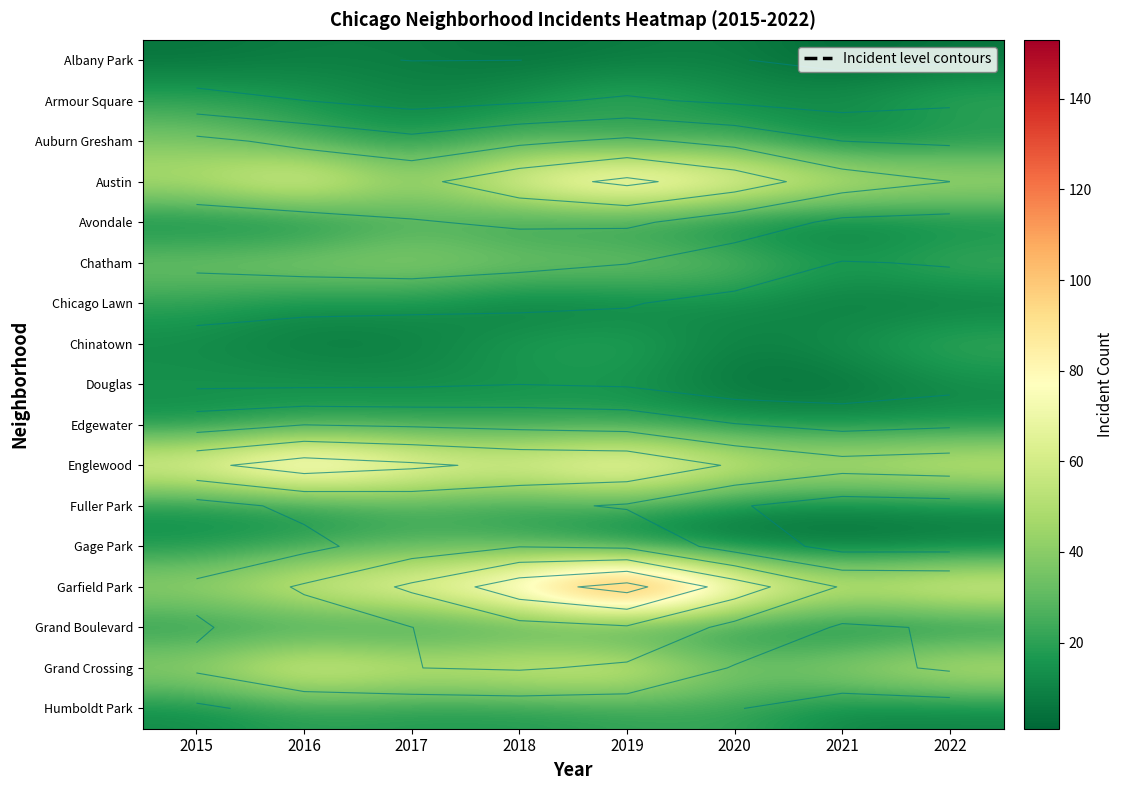

Is the value of Avondale at 2022 greater than the value of Austin at 2020?

No